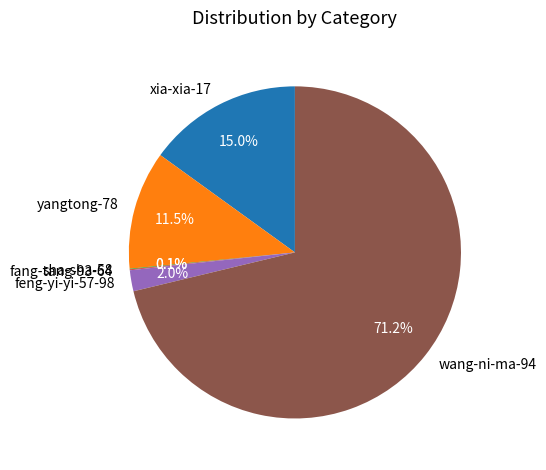

What is the largest slice in the pie chart?

wang-ni-ma-94